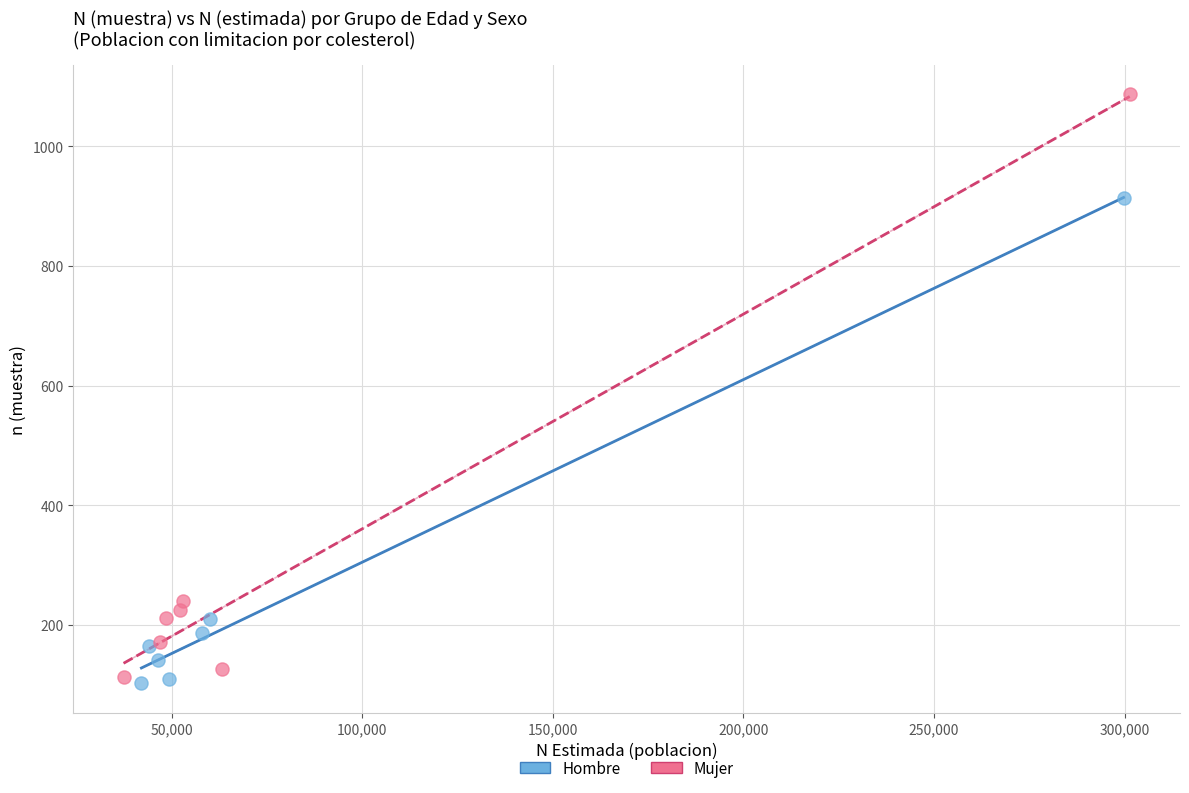

Which series contains the highest Y value?

Mujer